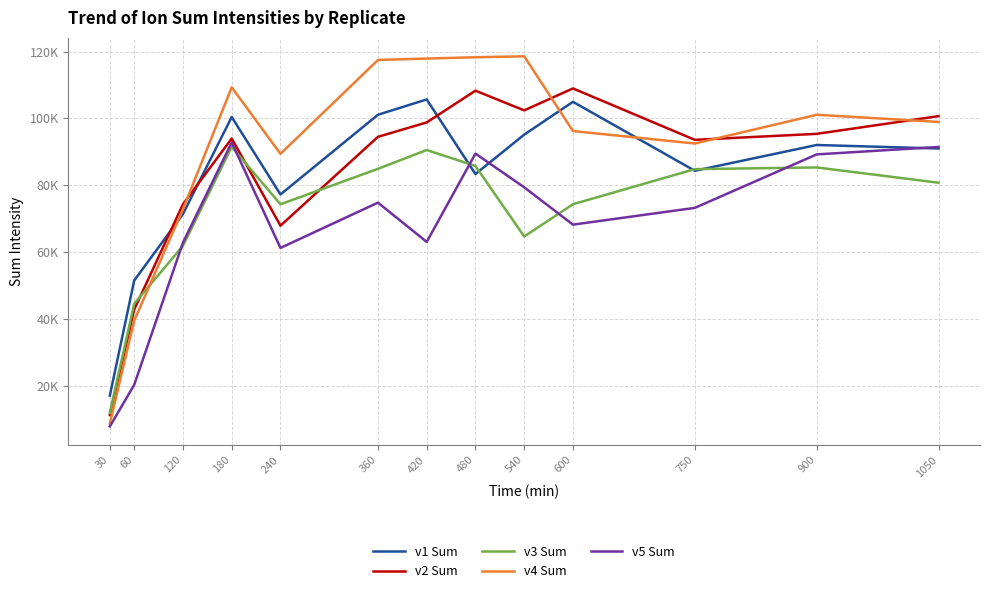

What are all the series names shown in the legend?

v1 Sum, v2 Sum, v3 Sum, v4 Sum, v5 Sum